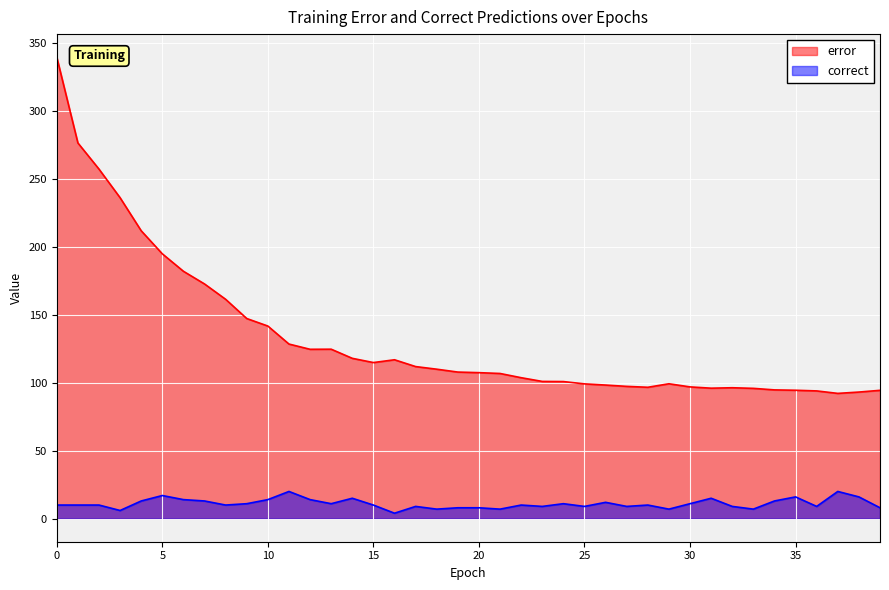

What is the difference between the maximum and minimum values in the error series?

247.2